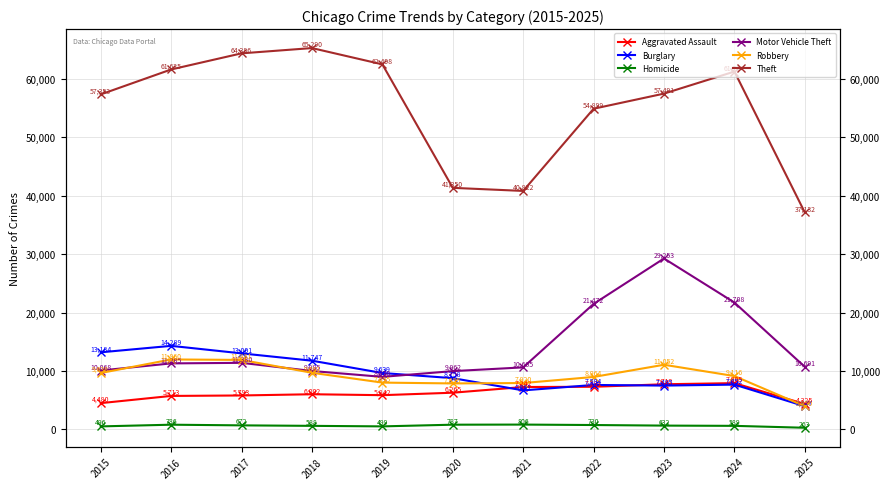

What is the difference between the maximum and minimum values in the Aggravated Assault series?

3580